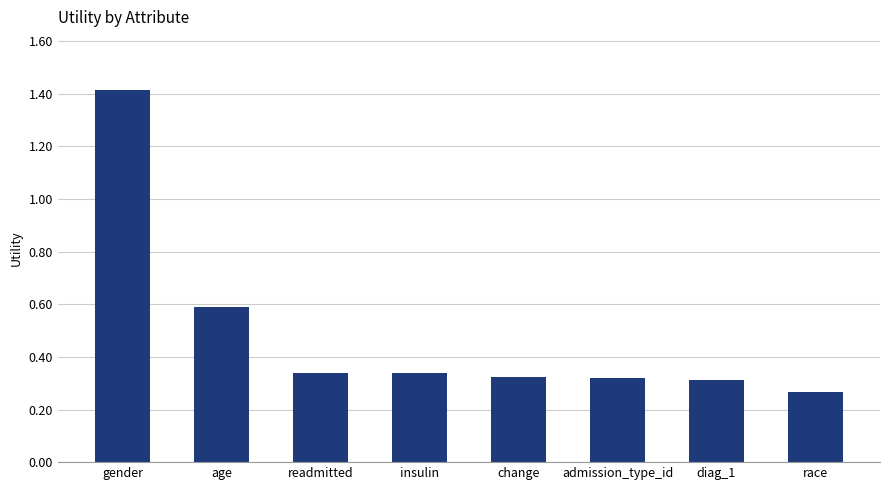

Which has a higher value, race or admission_type_id?

admission_type_id